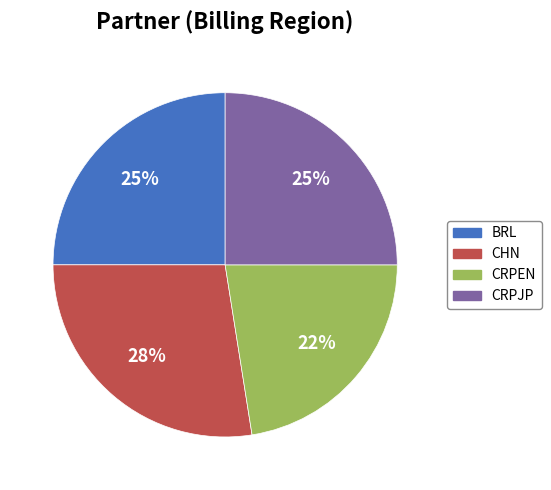

True or false: CHN accounts for 28% of the total.

True